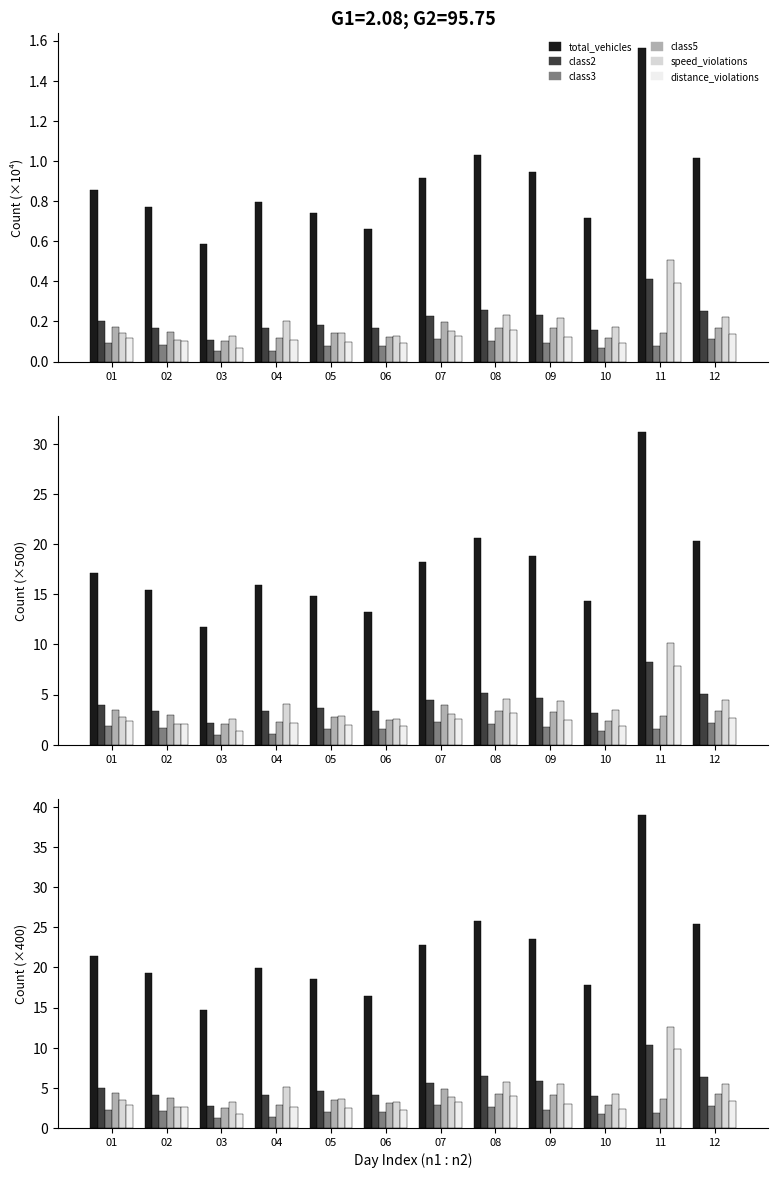

Which series has the largest total across all categories?

total_vehicles